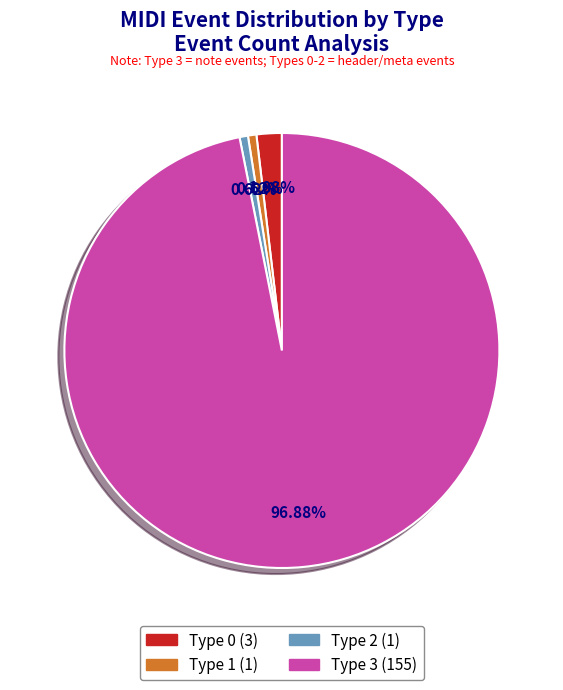

To the nearest percent, what is the average slice percentage?

25%